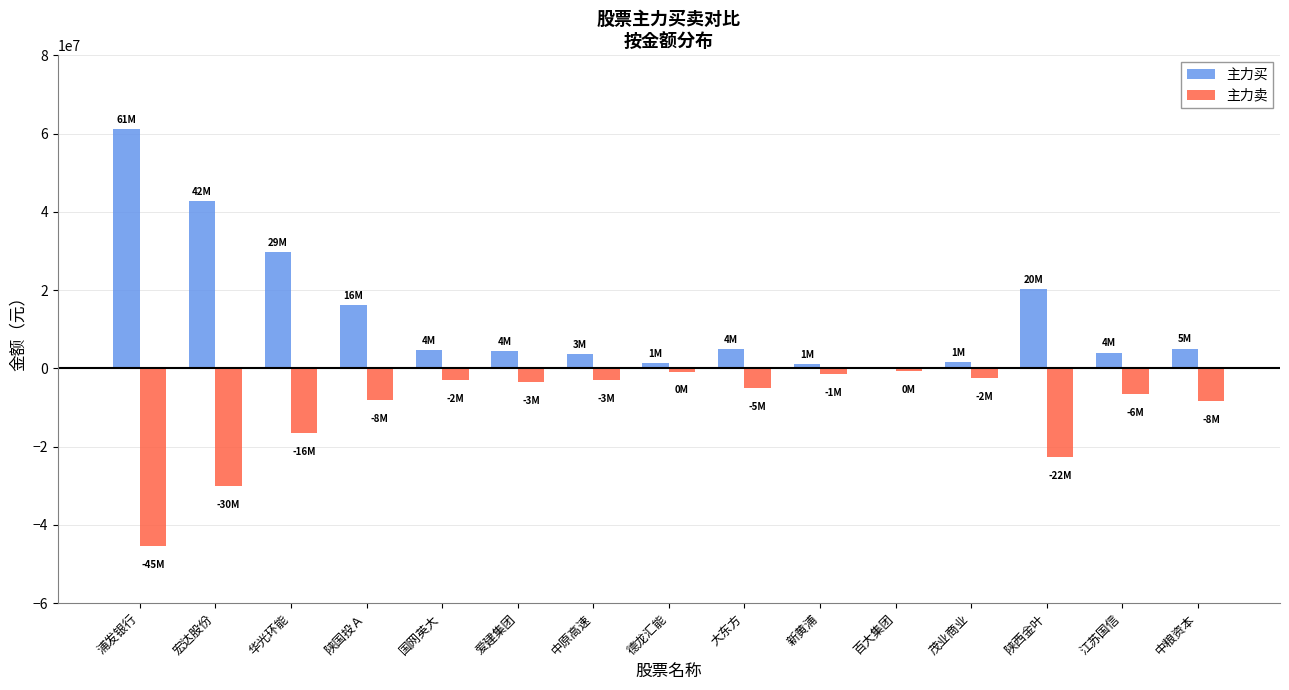

How many series are shown in this chart?

2